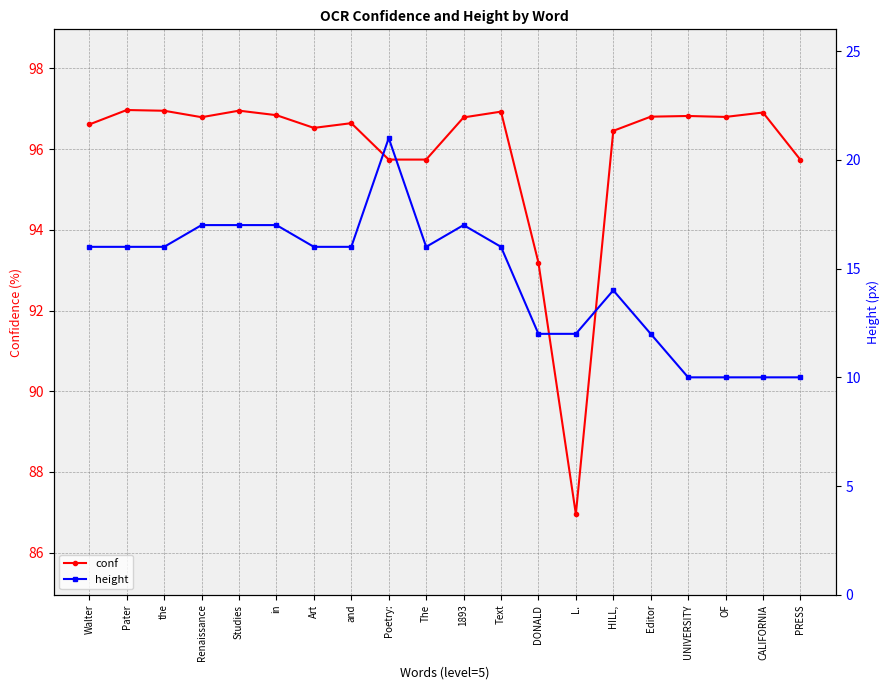

True or false: height and conf intersect in this chart.

False